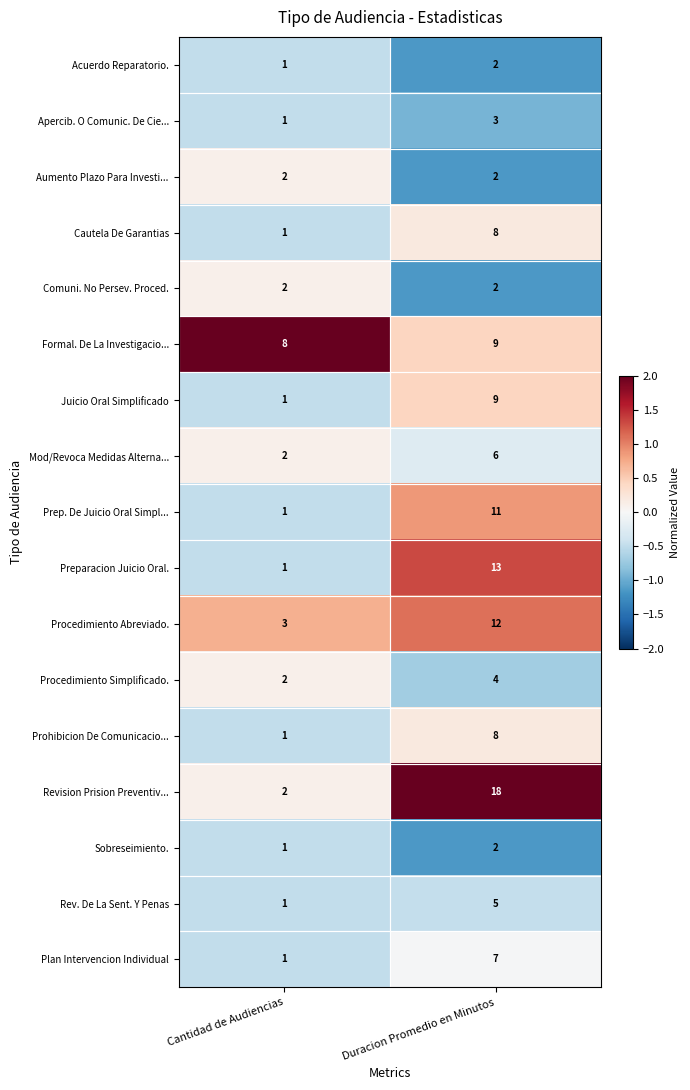

At which category is the sum across all series the highest?

Duracion Promedio en Minutos